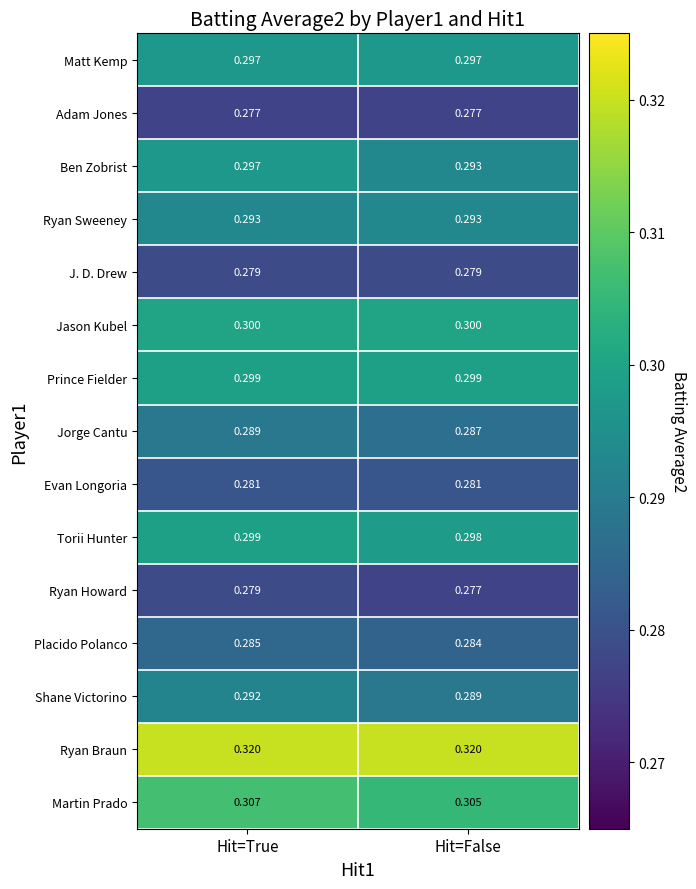

Between Hit=True and Hit=False, which series saw the biggest shift?

Ben Zobrist